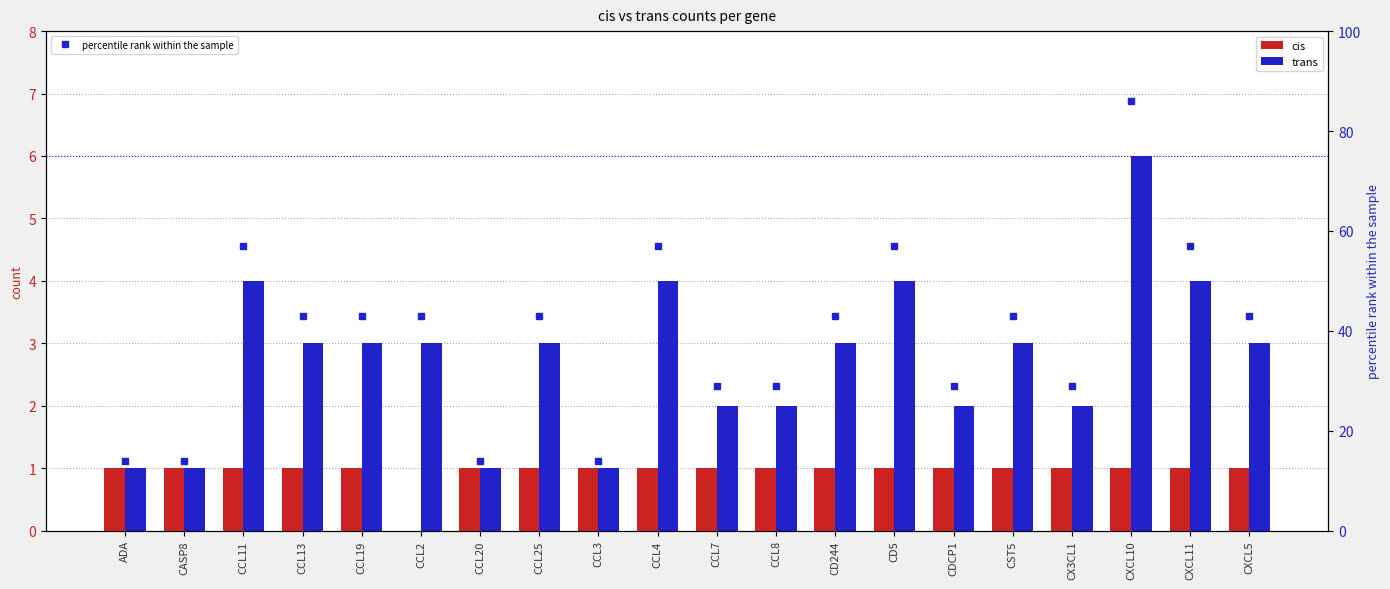

At which category is the sum across all series the highest?

CXCL10